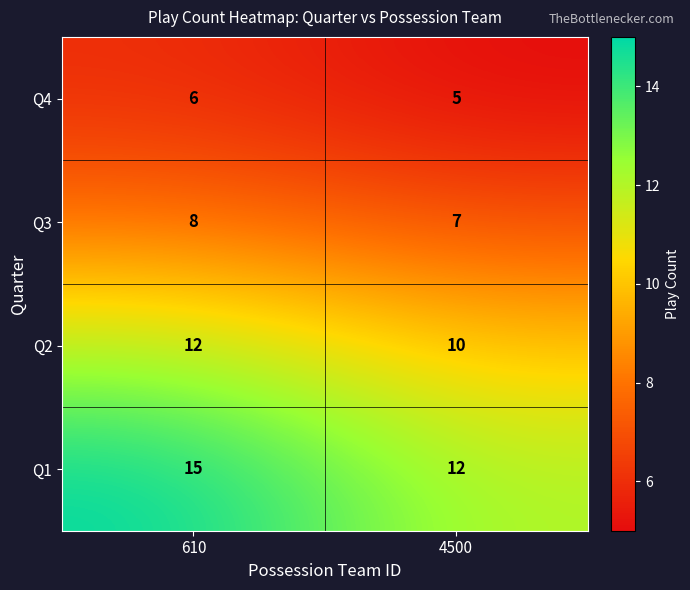

What is the approximate value of Q1 at 4500?

12